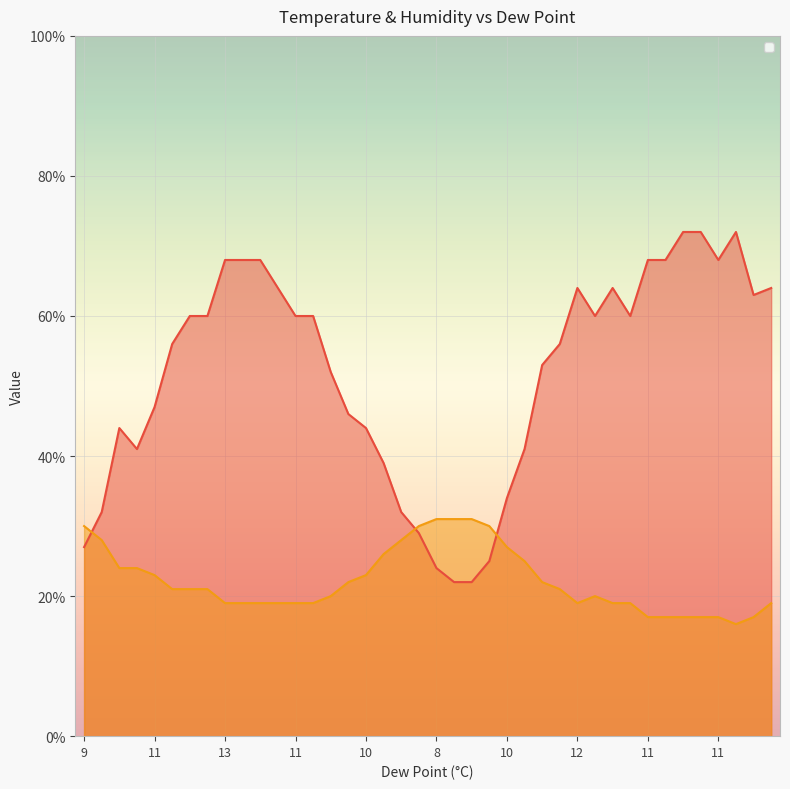

Which series ends up on top after the final intersection of _hum and _tempm?

_hum